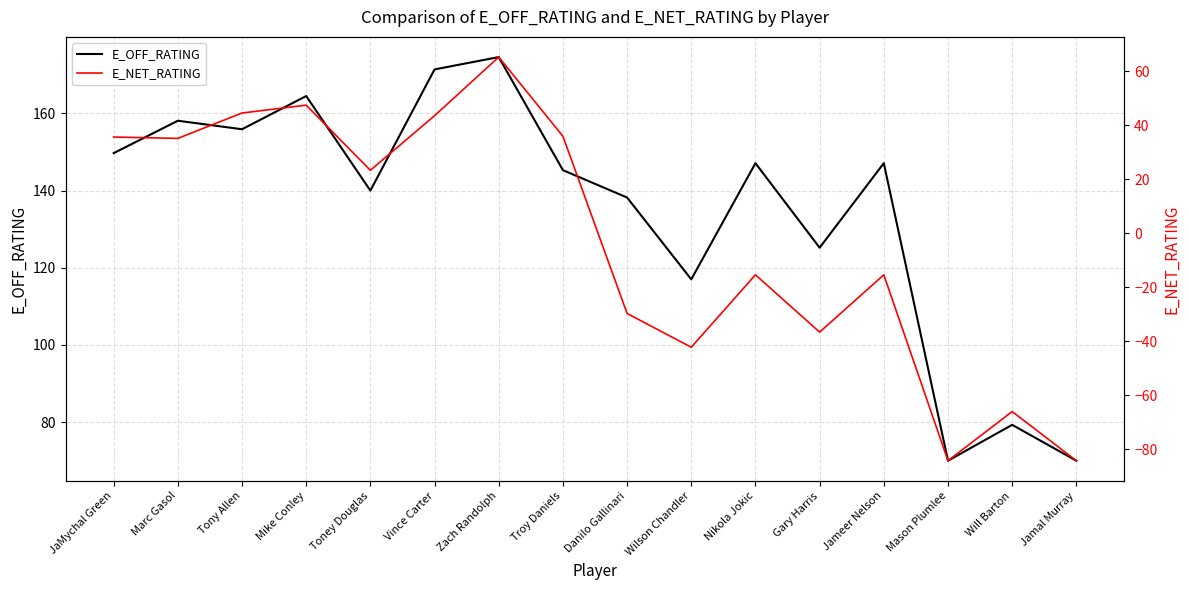

In E_NET_RATING, how many points are lower than both neighbors (excluding endpoints)?

5